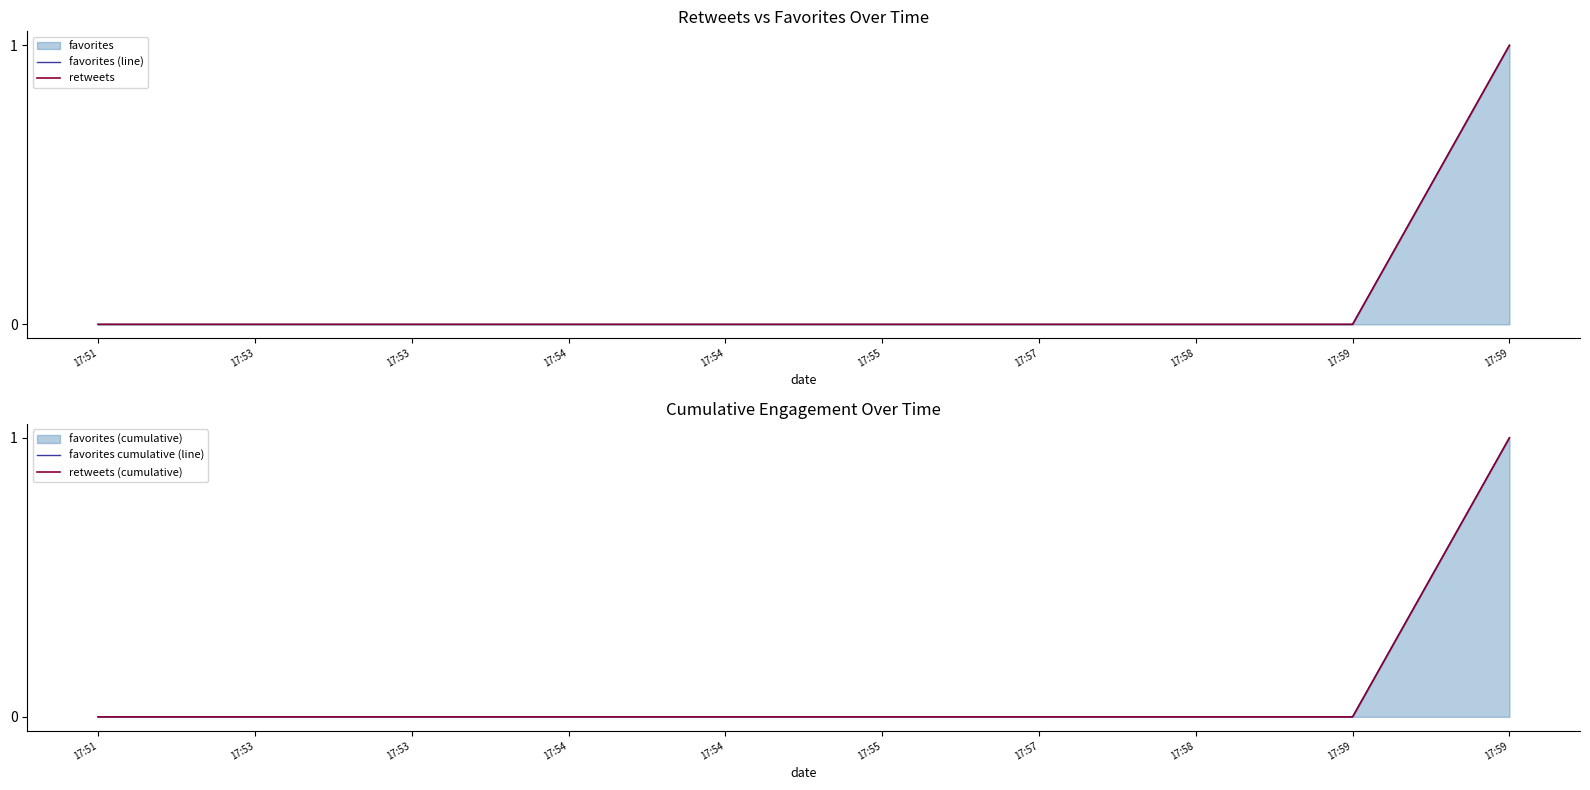

At how many categories does at least one series exceed 0?

1